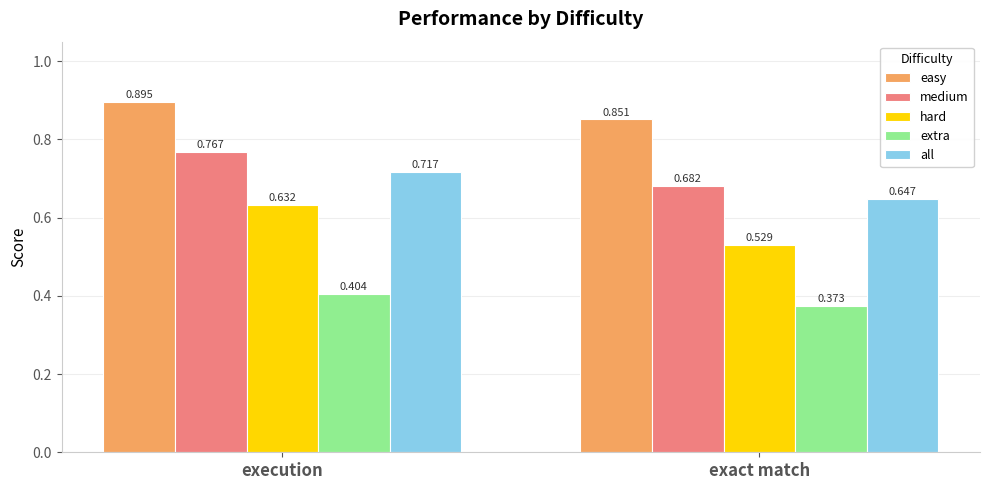

Which label corresponds to the smallest value in the chart?

exact match